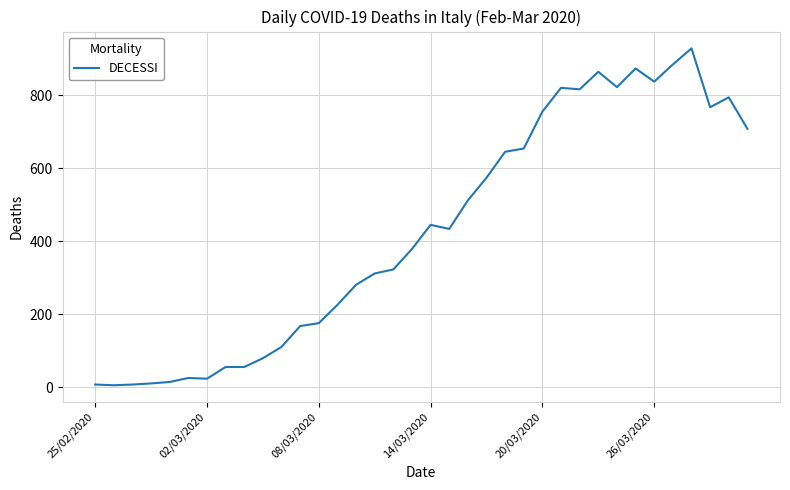

What is the greatest value displayed?

928